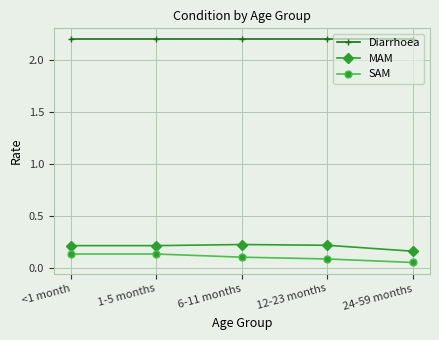

Which category has the lowest value in the MAM series?

24-59 months